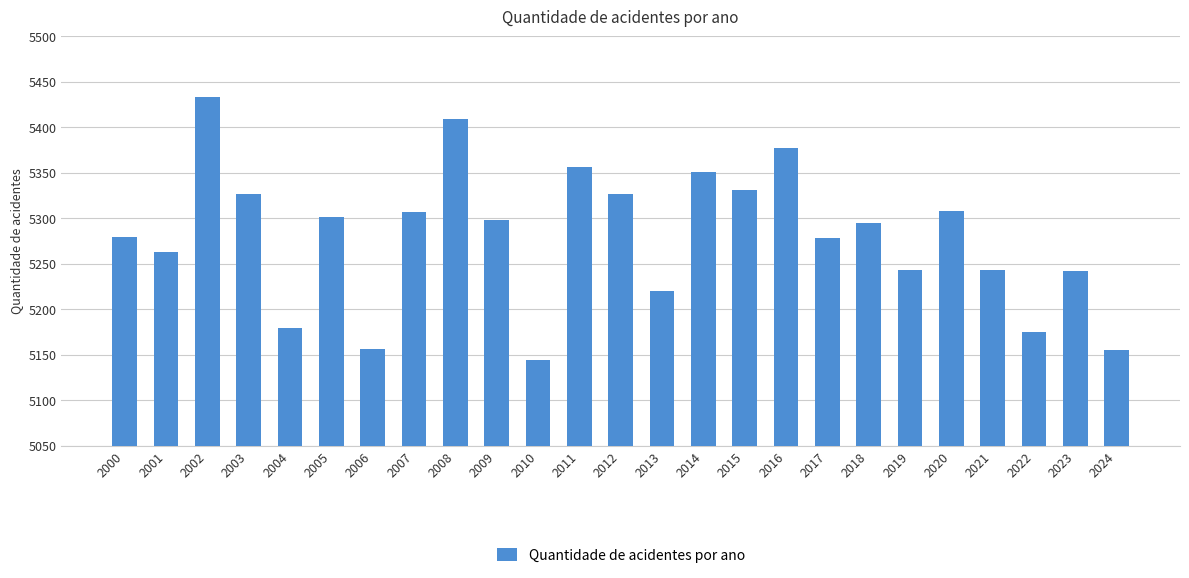

Which has a higher value, 2011 or 2018?

2011